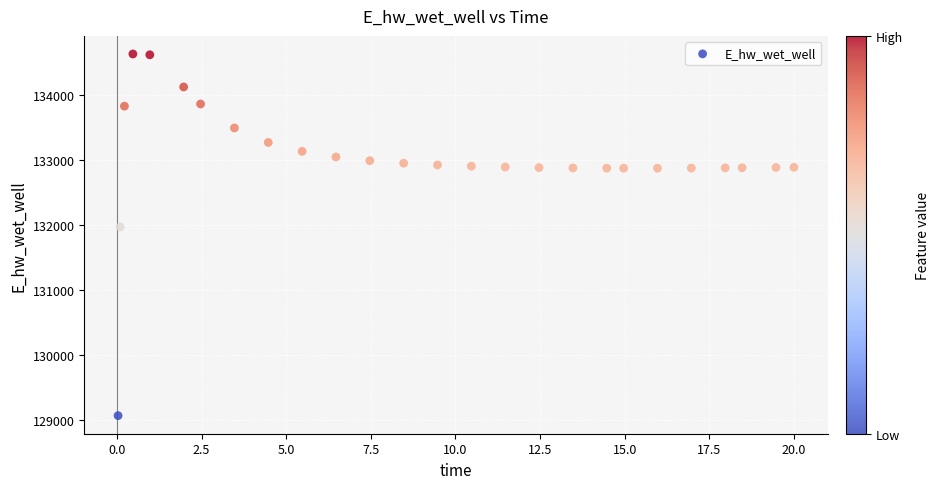

What Y value in the scatter plot is closest to 131849?

131970.2